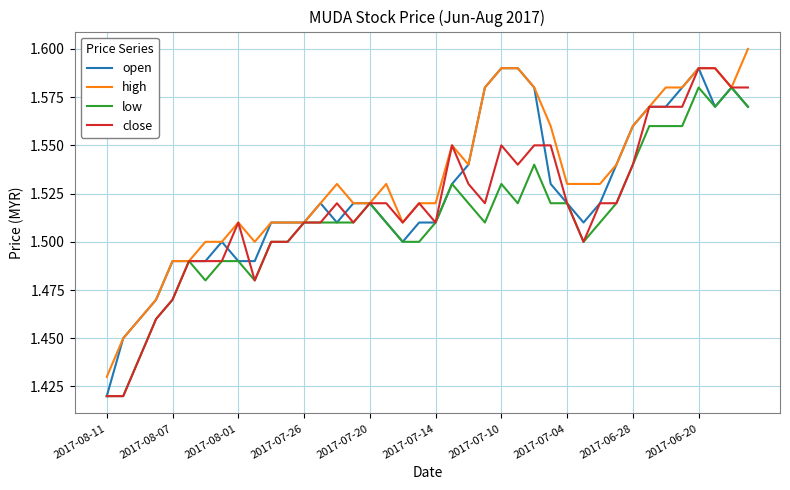

At which label is open closest to 1?

2017-08-11